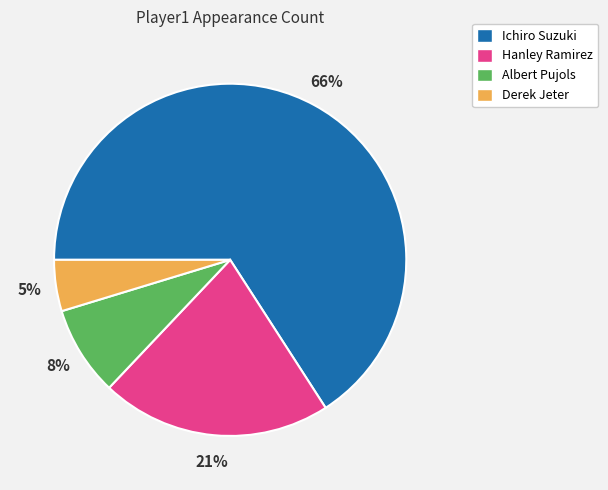

What is the largest slice in the pie chart?

Ichiro Suzuki